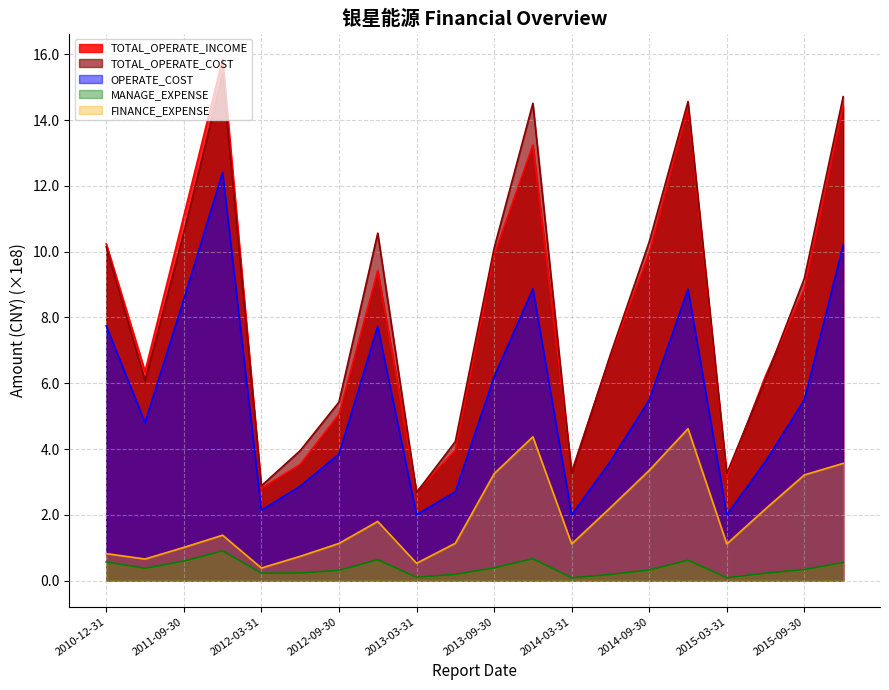

Is it true that OPERATE_COST equals 7.7 at 2010-12-31?

True